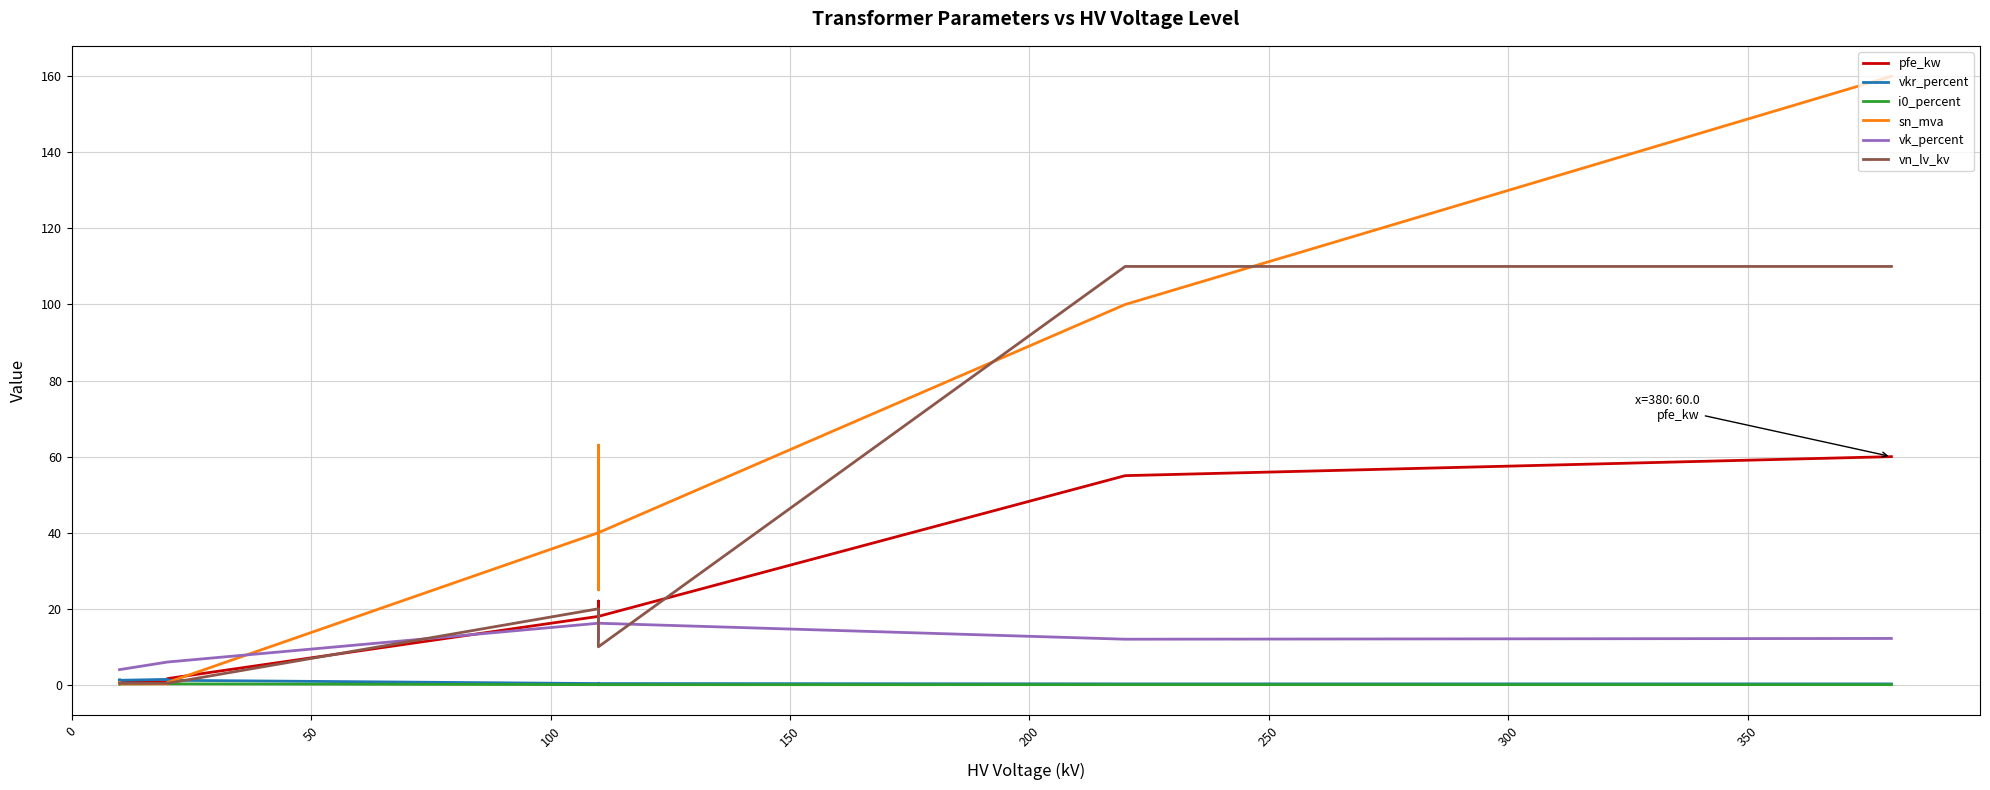

Does the chart display data point markers on the line(s)?

No